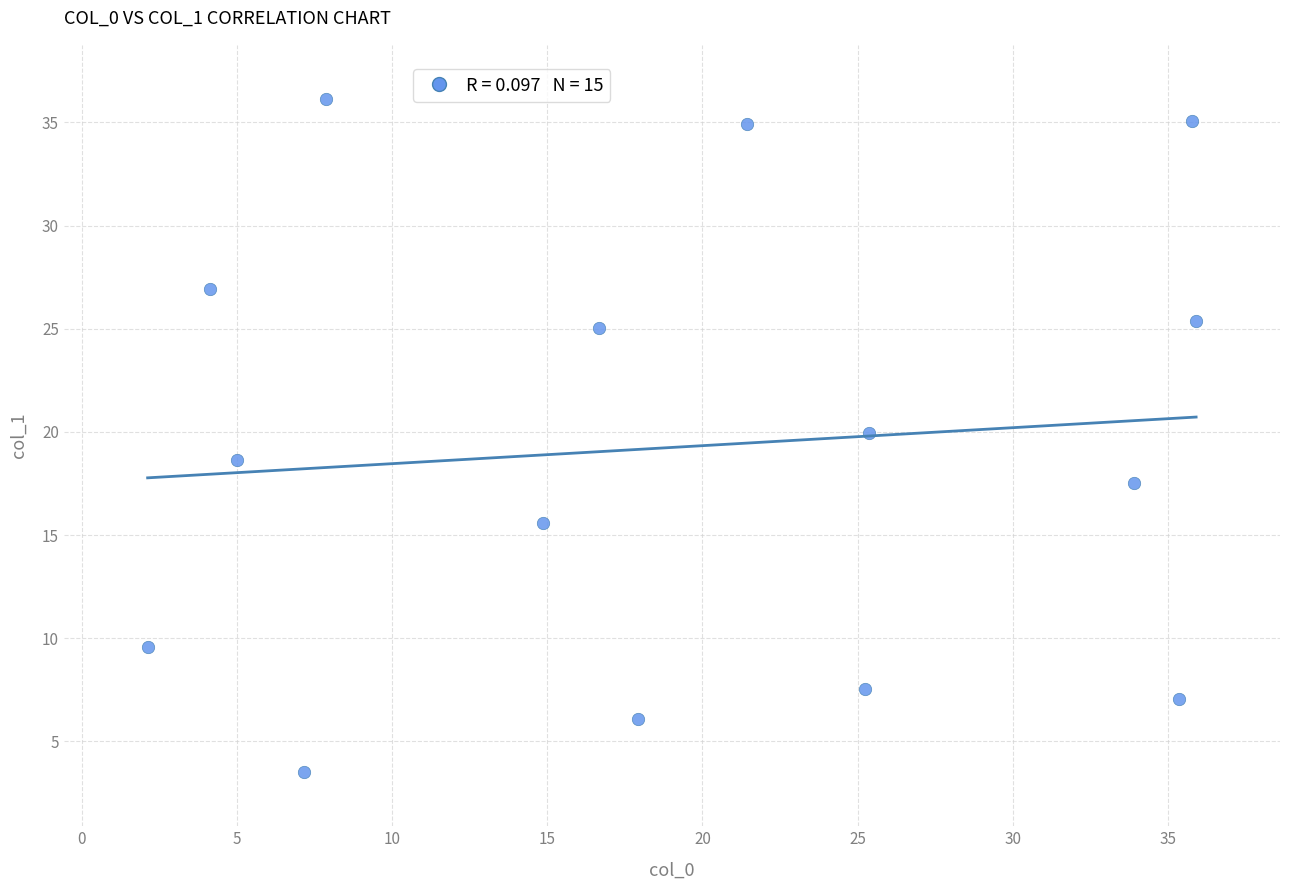

What is the range of Y values (max minus min)?

32.7